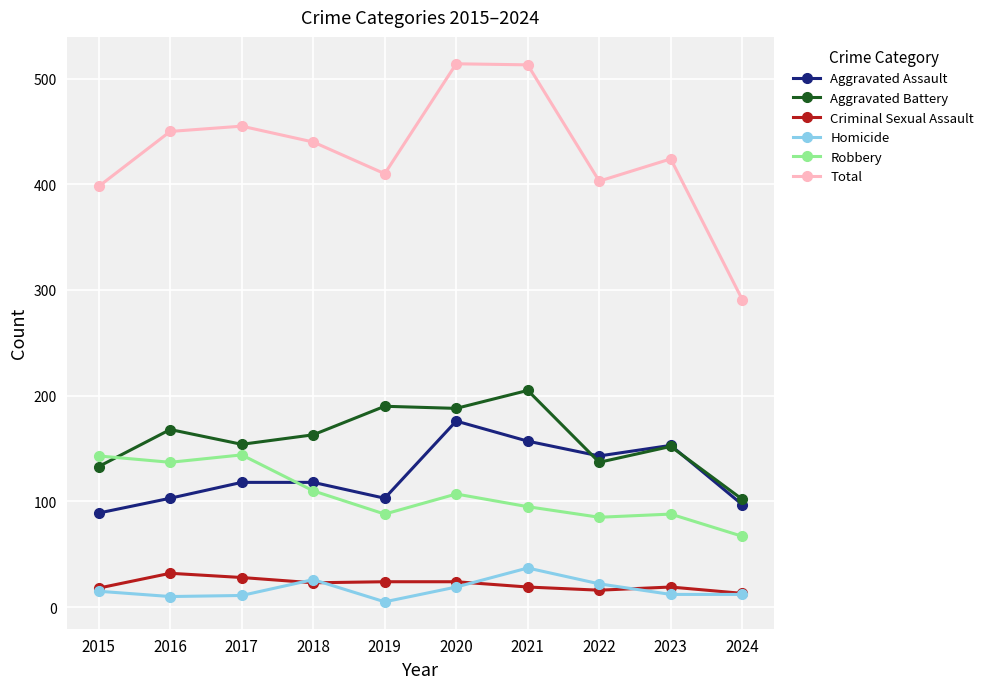

At how many categories does at least one series exceed 226?

10